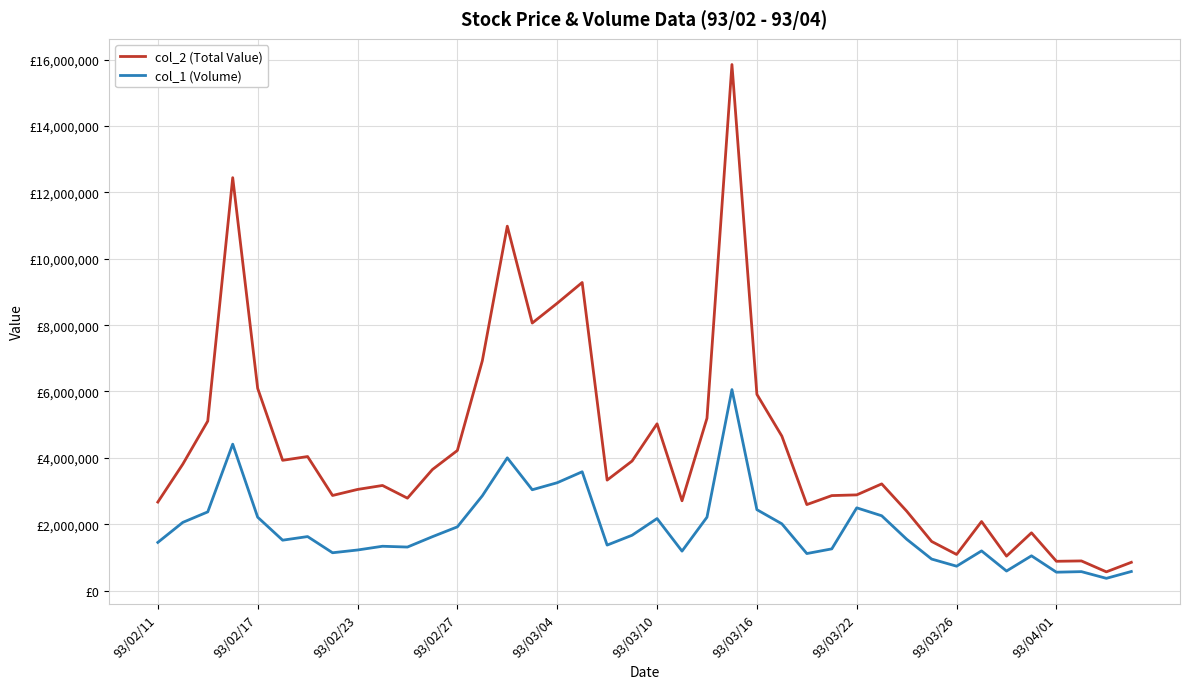

What is the difference between the maximum and minimum values in the col_1 (Volume) series?

5689000